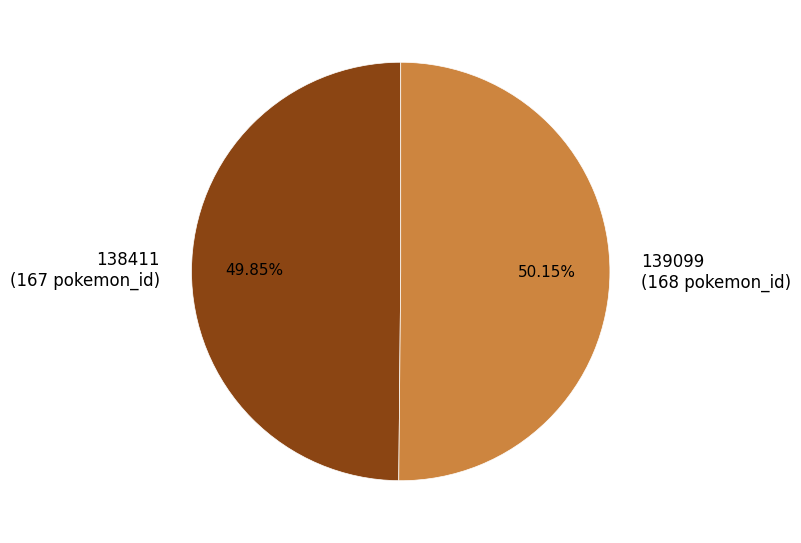

Is the sum of 139099 (168 pokemon_id) and 138411 (167 pokemon_id) greater than half?

Yes